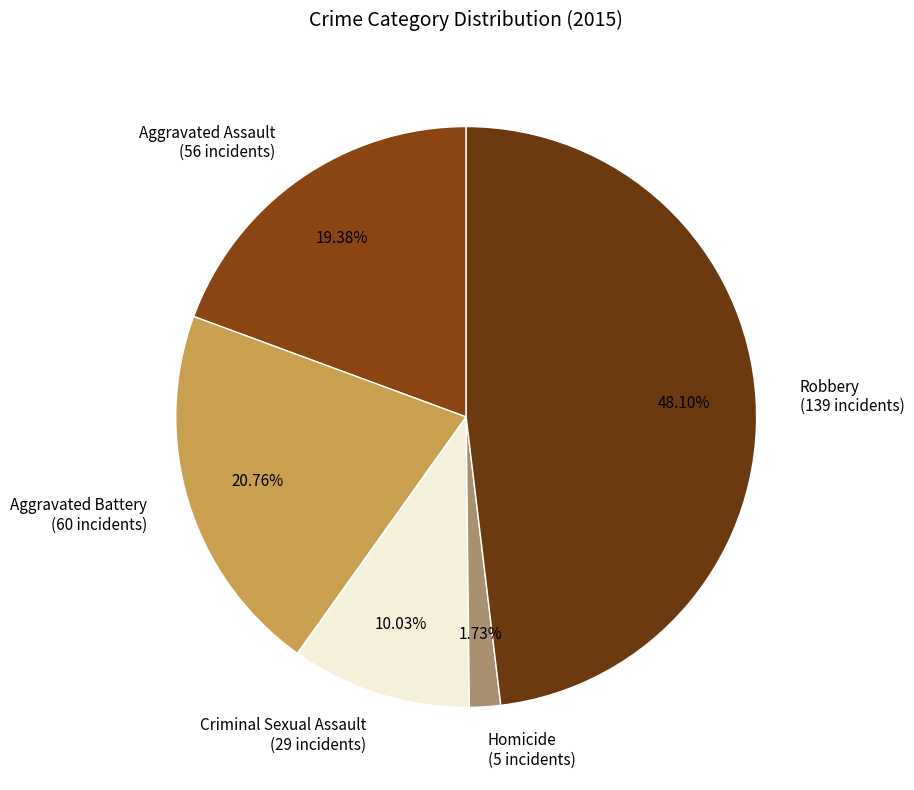

Which slice is the smallest?

Homicide